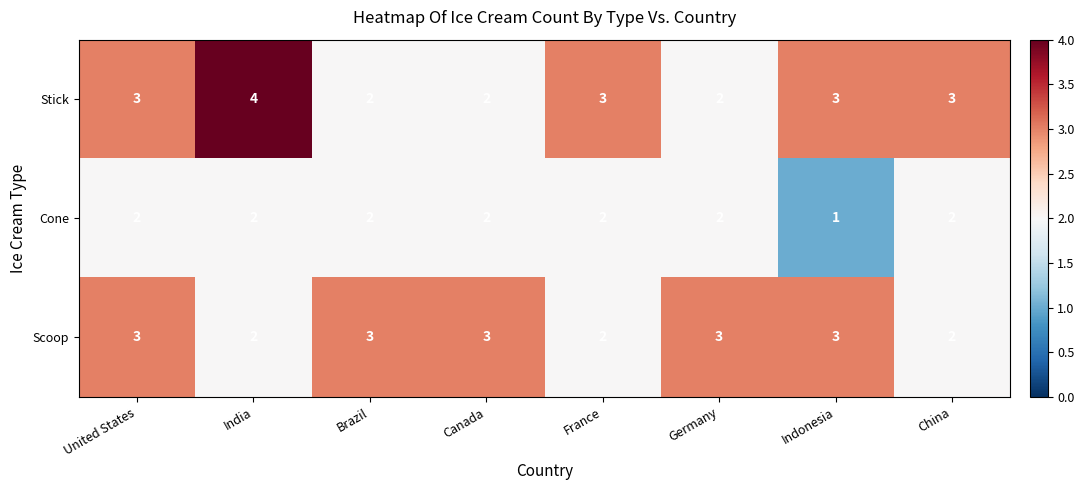

What is the sum of the Stick values at Germany and Indonesia?

5